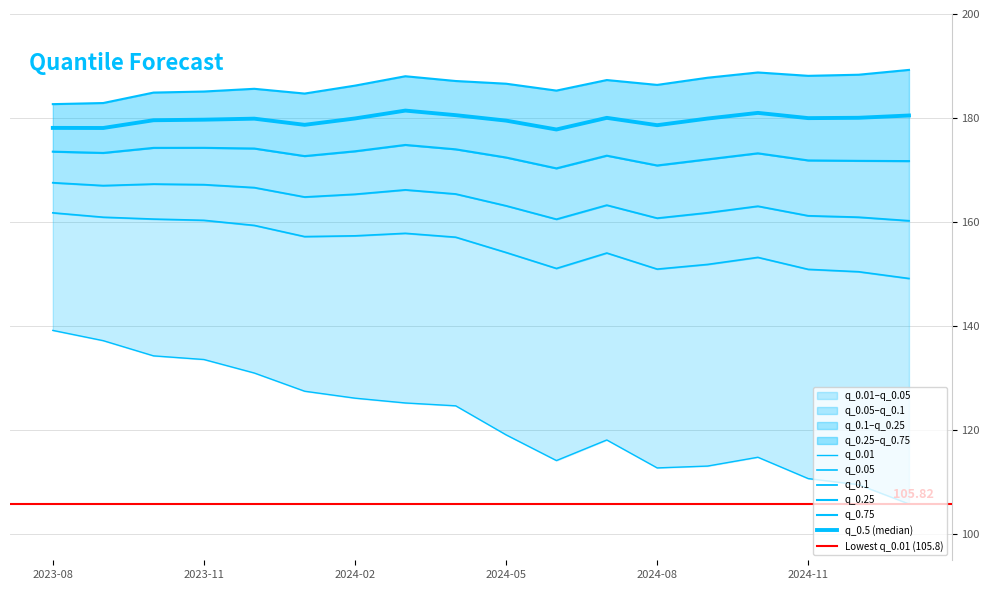

What is the label of the 11th point from the left?

2024-06